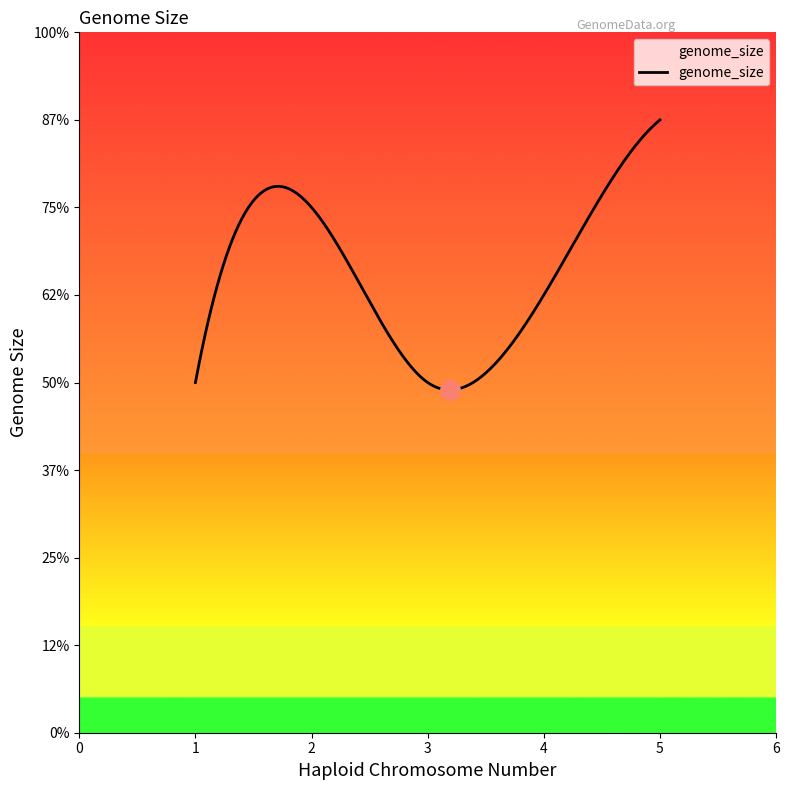

Does the chart have visible grid lines?

No